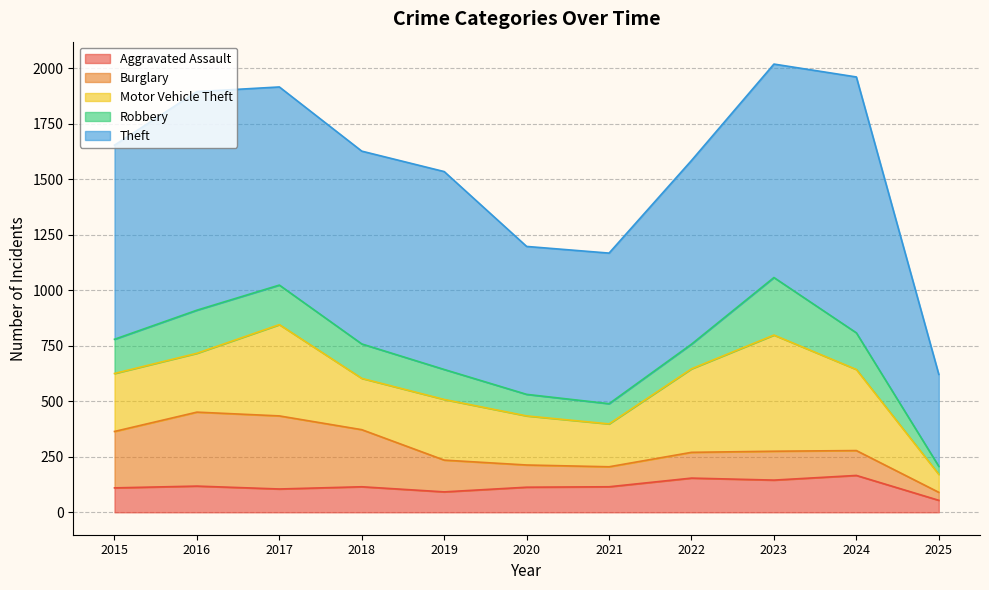

How many lines are shown in the chart?

5